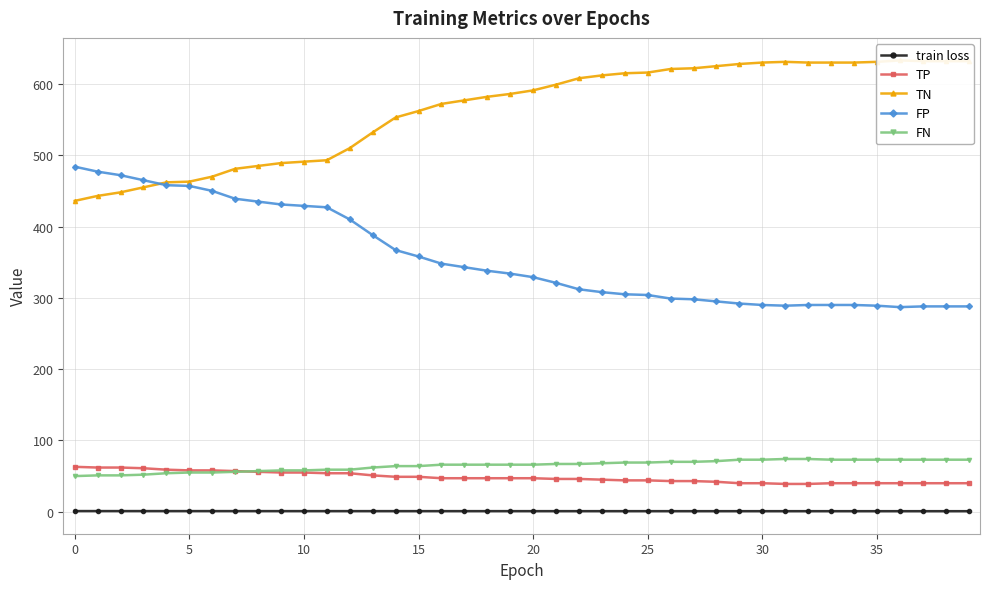

How many lines are shown in the chart?

5